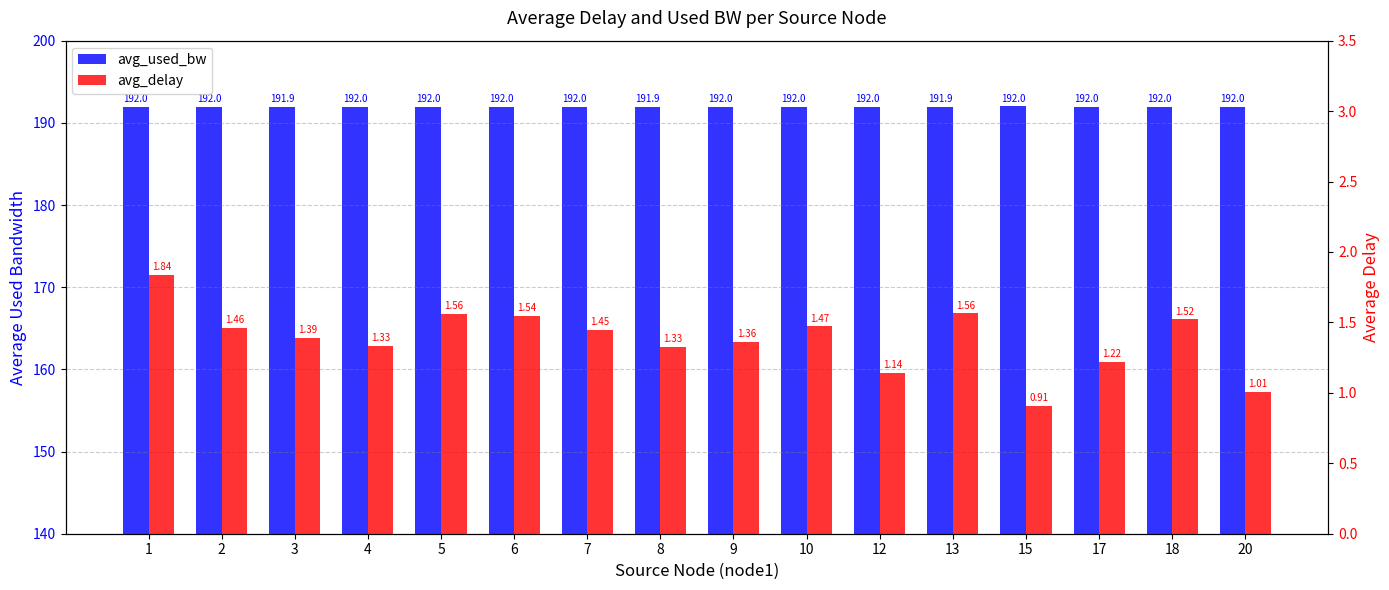

Reading left to right, what are all the values shown in this chart?

avg_used_bw: 1=192.0	2=192.0	3=191.9	4=192.0	5=192.0	6=192.0	7=192.0	8=191.9	9=192.0	10=192.0	12=192.0	13=191.9	15=192.0	17=192.0	18=192.0	20=192.0
avg_delay: 1=1.8	2=1.5	3=1.4	4=1.3	5=1.6	6=1.5	7=1.4	8=1.3	9=1.4	10=1.5	12=1.1	13=1.6	15=0.9	17=1.2	18=1.5	20=1.0